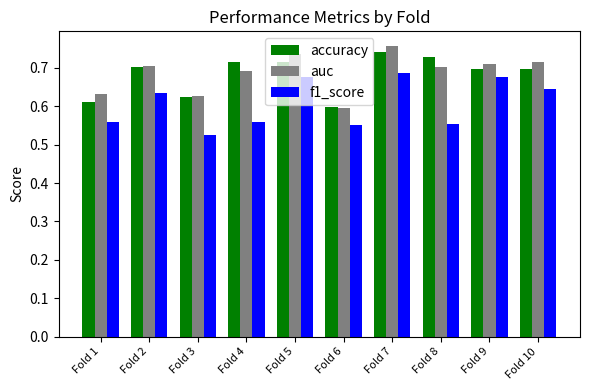

What are all the series names shown in the legend?

accuracy, auc, f1_score